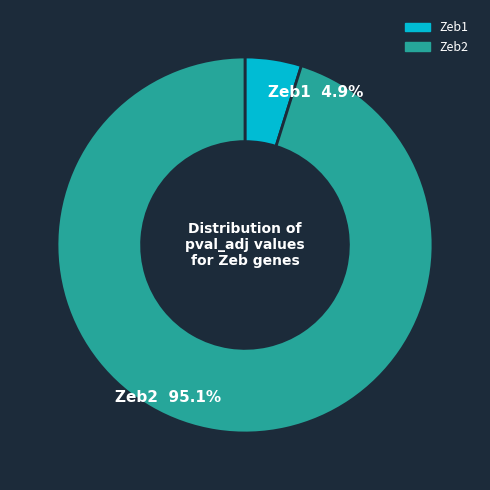

To the nearest percent, what is the difference between the largest and smallest slice percentages?

90%